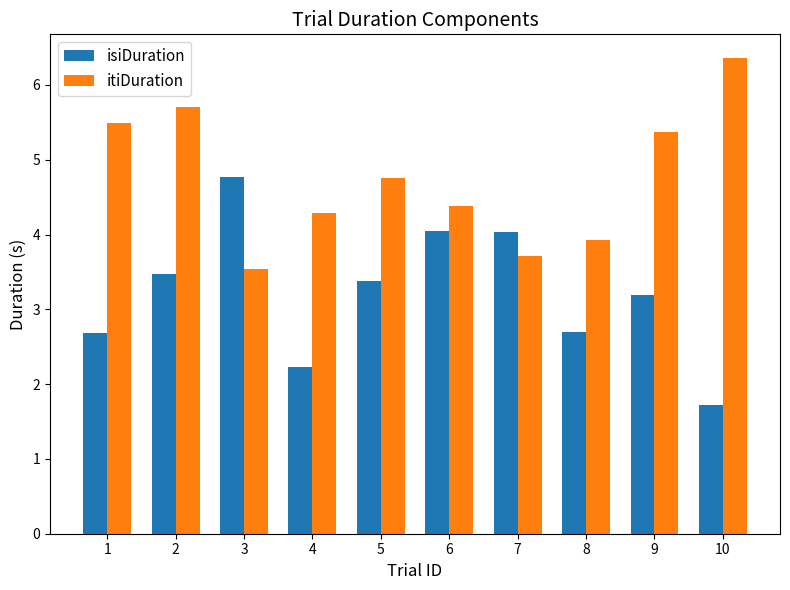

What is the difference between the second highest and second lowest values in the itiDuration series?

2.0